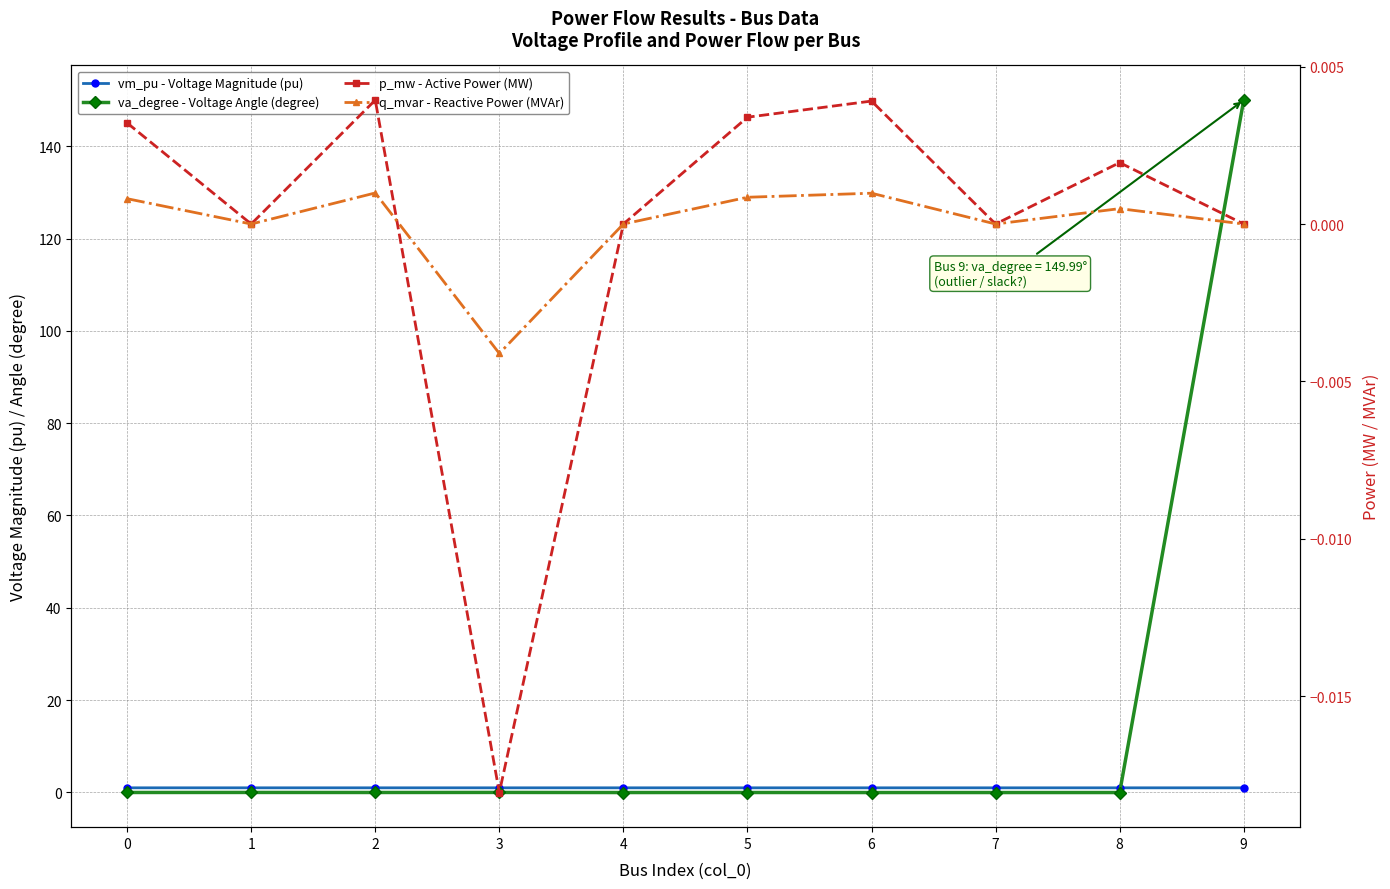

Is the value of va_degree - Voltage Angle (degree) at 4 greater than the value of q_mvar - Reactive Power (MVAr) at 5?

No